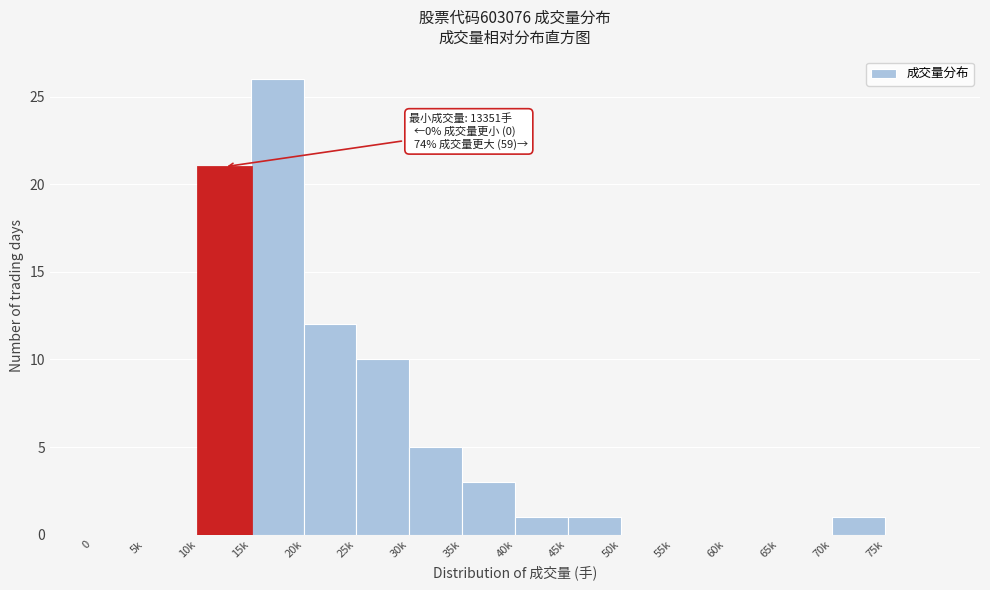

Reading left to right, extract all data points from this chart.

0=0	5k=0	10k=21	15k=26	20k=12	25k=10	30k=5	35k=3	40k=1	45k=1	50k=0	55k=0	60k=0	65k=0	70k=1	75k=0